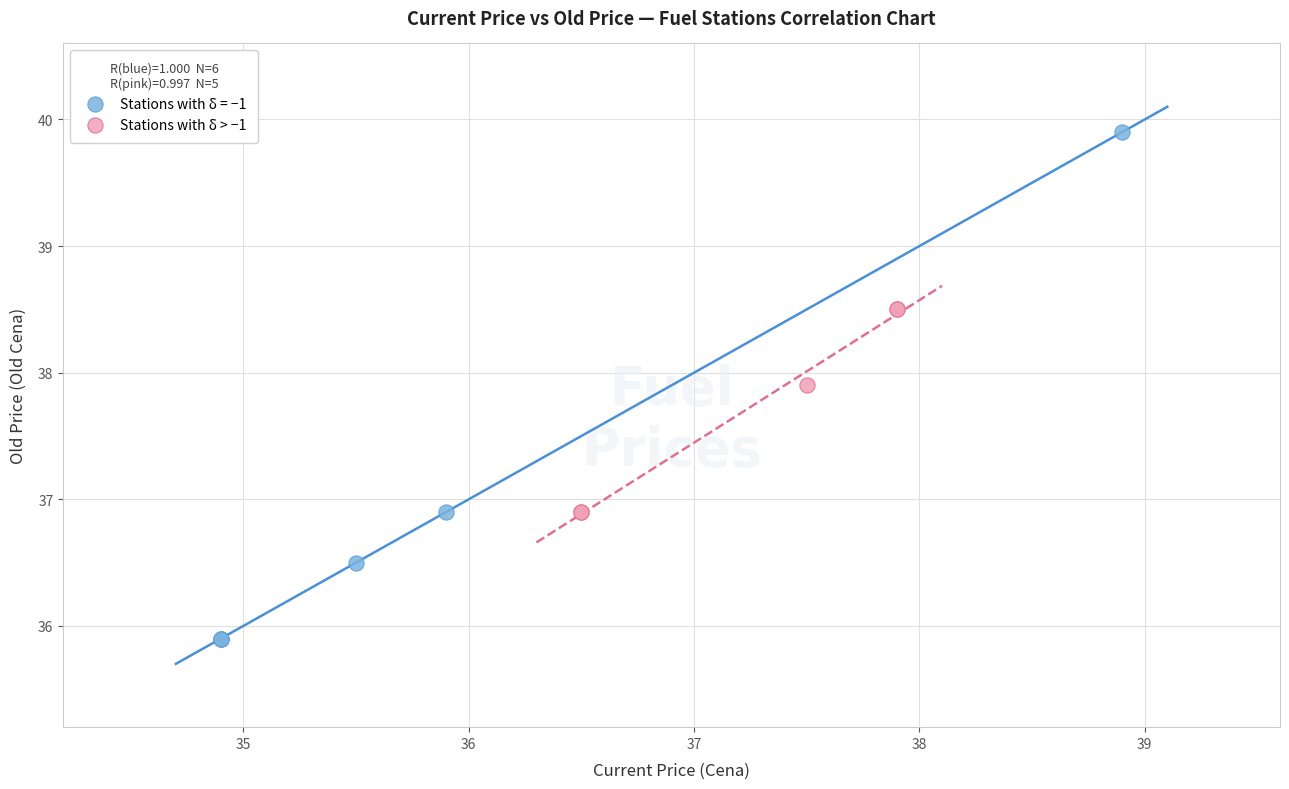

Which series reaches the maximum Y coordinate?

Stations with δ = −1